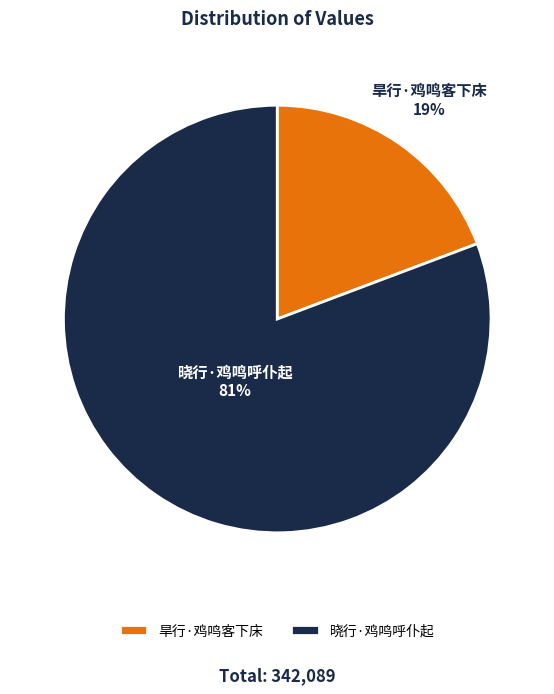

Rank the categories by value from highest to lowest.

晓行·鸡鸣呼仆起, 旱行·鸡鸣客下床